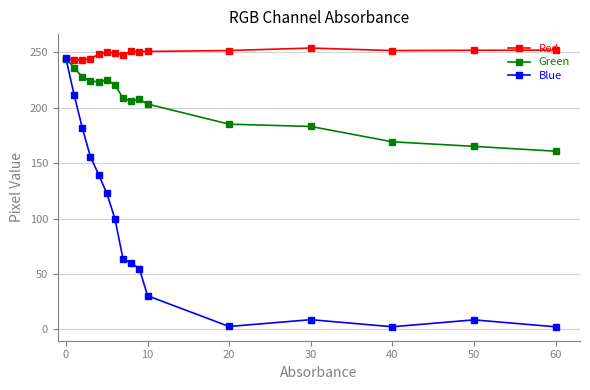

What is the maximum value shown in the chart?

254.0